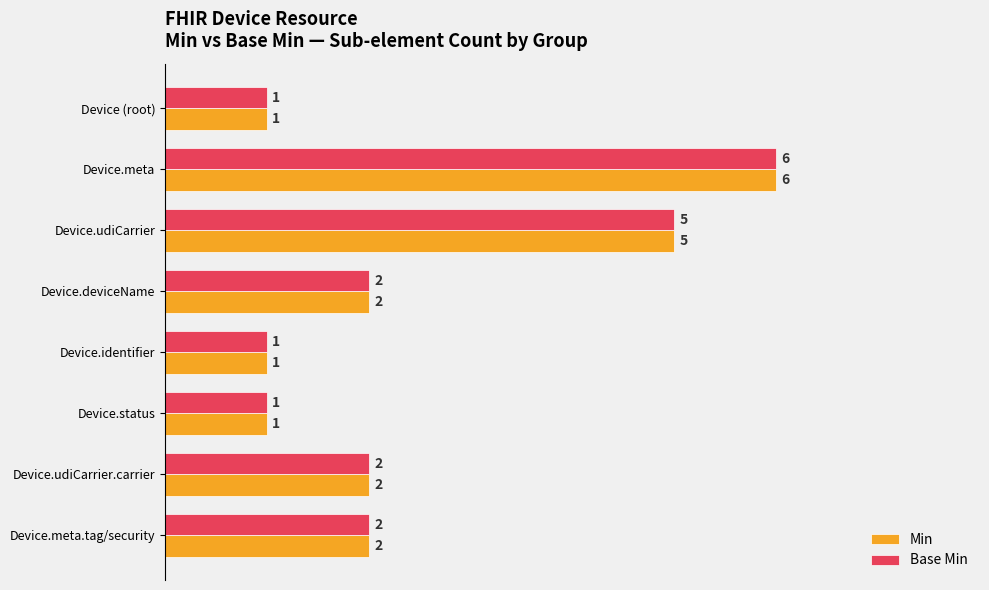

Is the value of Min at Device.status greater than the value of Base Min at Device.meta.tag/security?

No